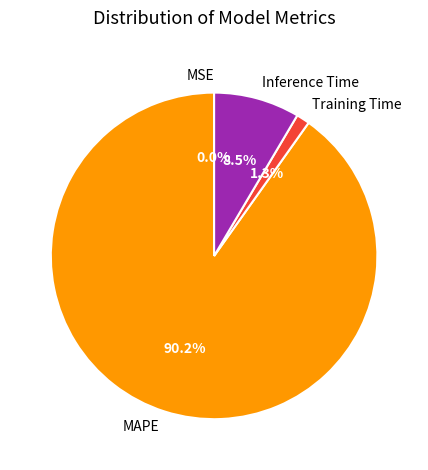

What is the majority slice?

MAPE